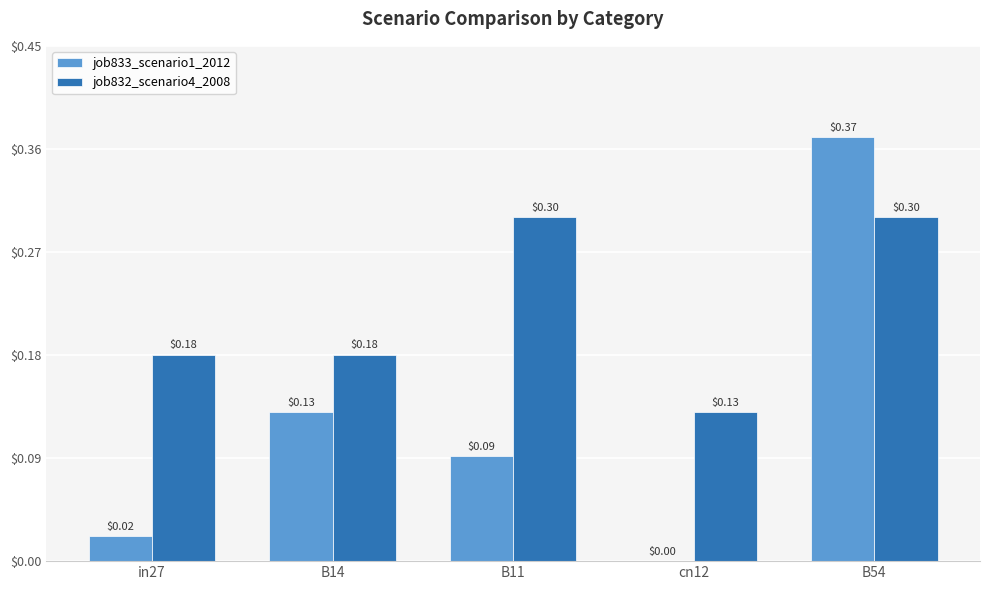

Is the value of job832_scenario4_2008 at B11 greater than the value of job833_scenario1_2012 at cn12?

Yes